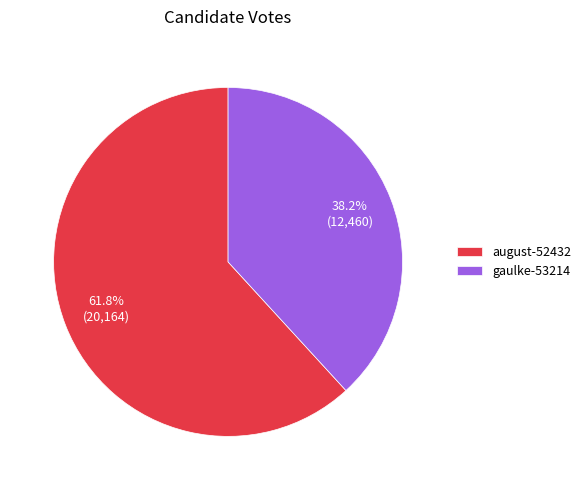

Between august-52432 and gaulke-53214, which is larger?

august-52432